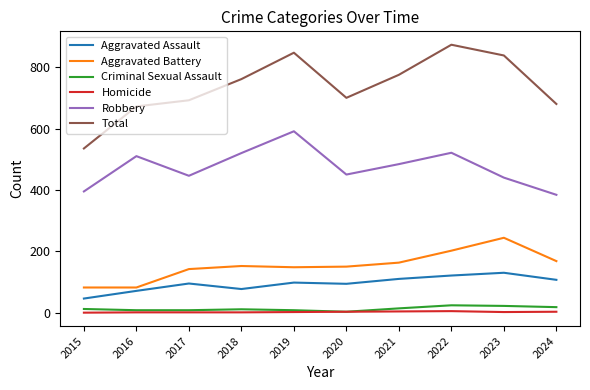

True or false: Robbery and Criminal Sexual Assault intersect in this chart.

False